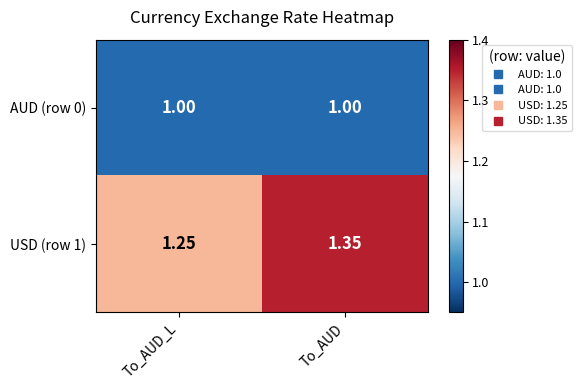

Where is USD (row 1) nearest to the value 1?

To_AUD_L